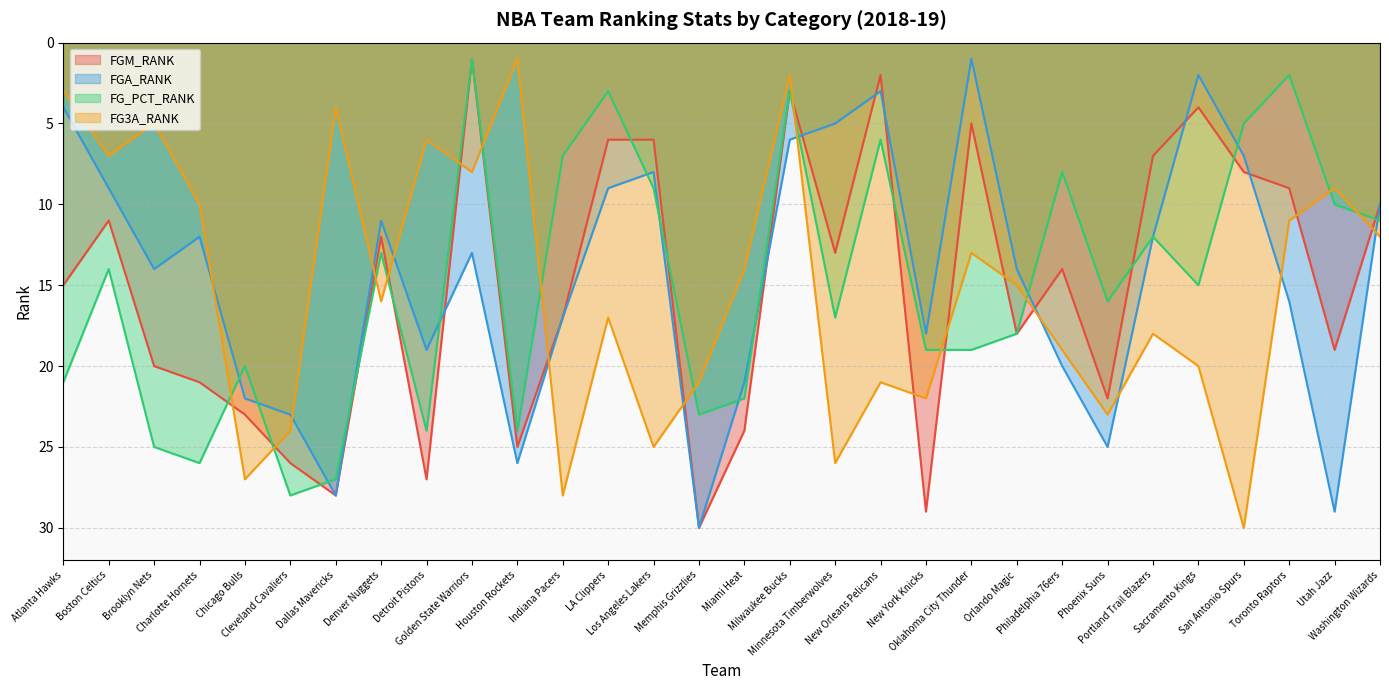

At Phoenix Suns, list the series in order from largest to smallest.

FGA_RANK, FG3A_RANK, FGM_RANK, FG_PCT_RANK